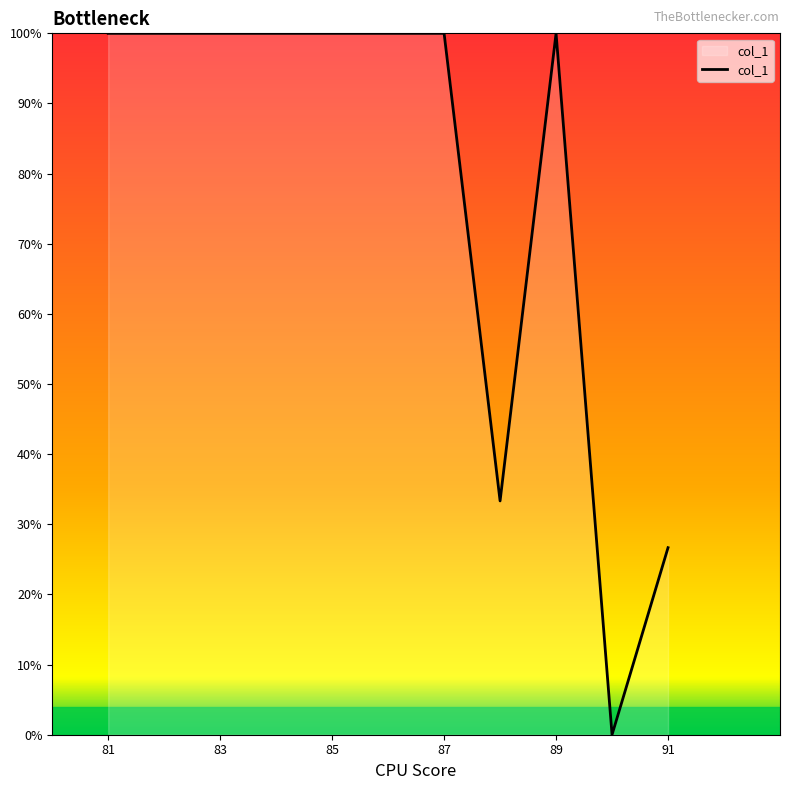

What is the difference between the maximum and minimum values?

100.0